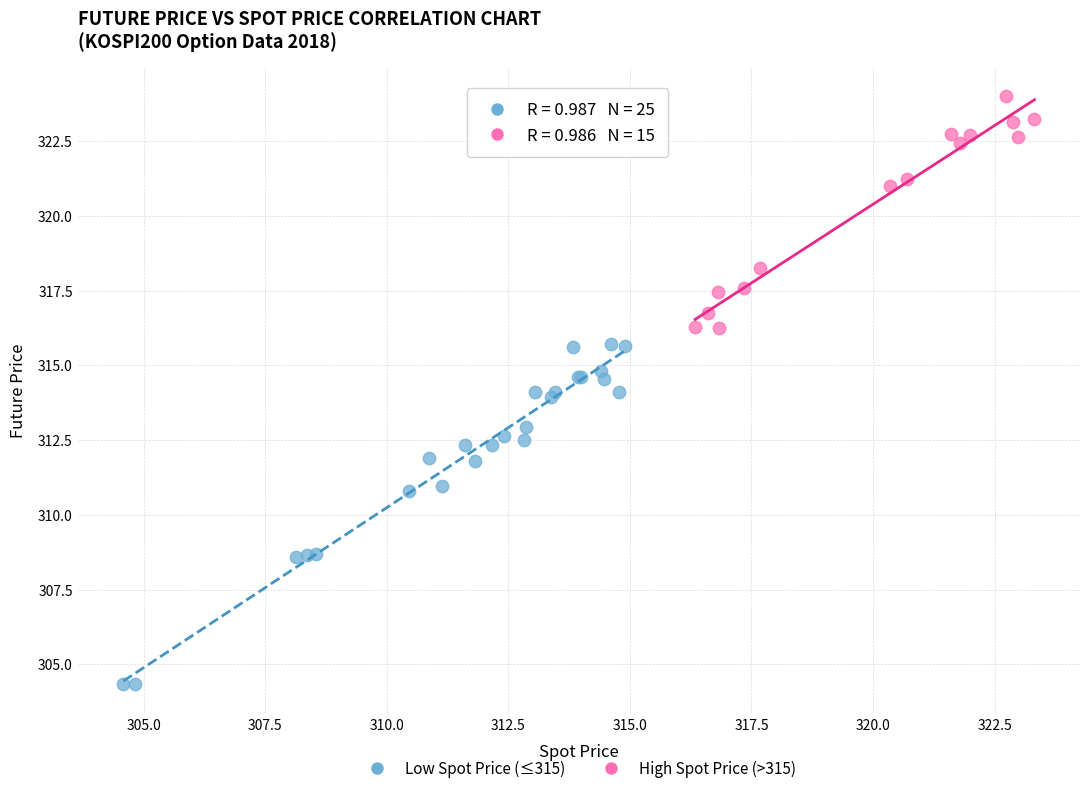

Which series has the widest spread of Y values?

Low Spot Price (≤315)